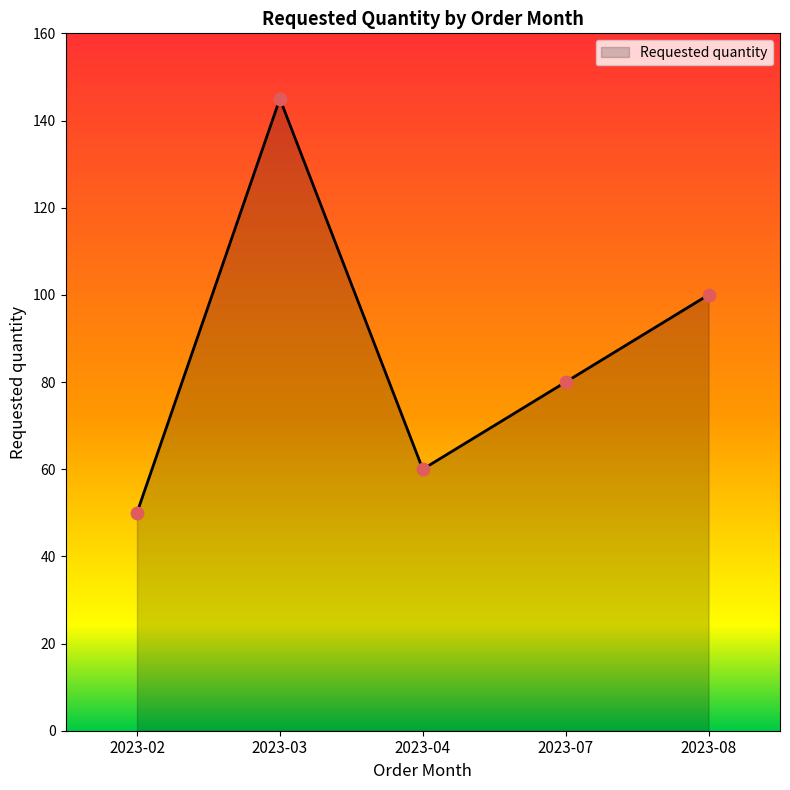

Approximately how many times larger is the value at 2023-02 compared to 2023-04?

0.8